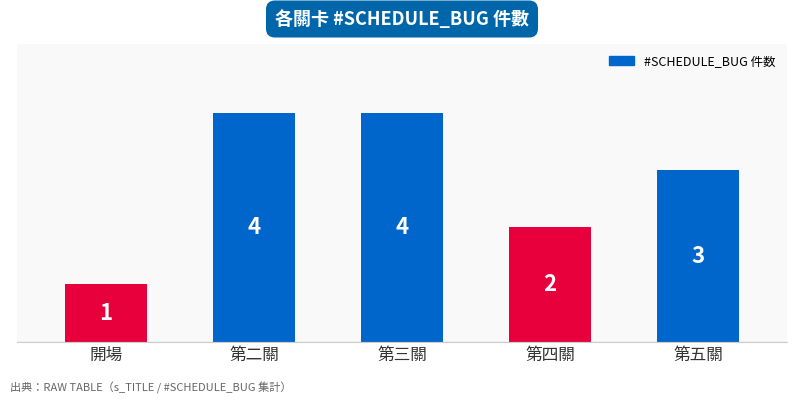

Does the chart contain any negative values?

No